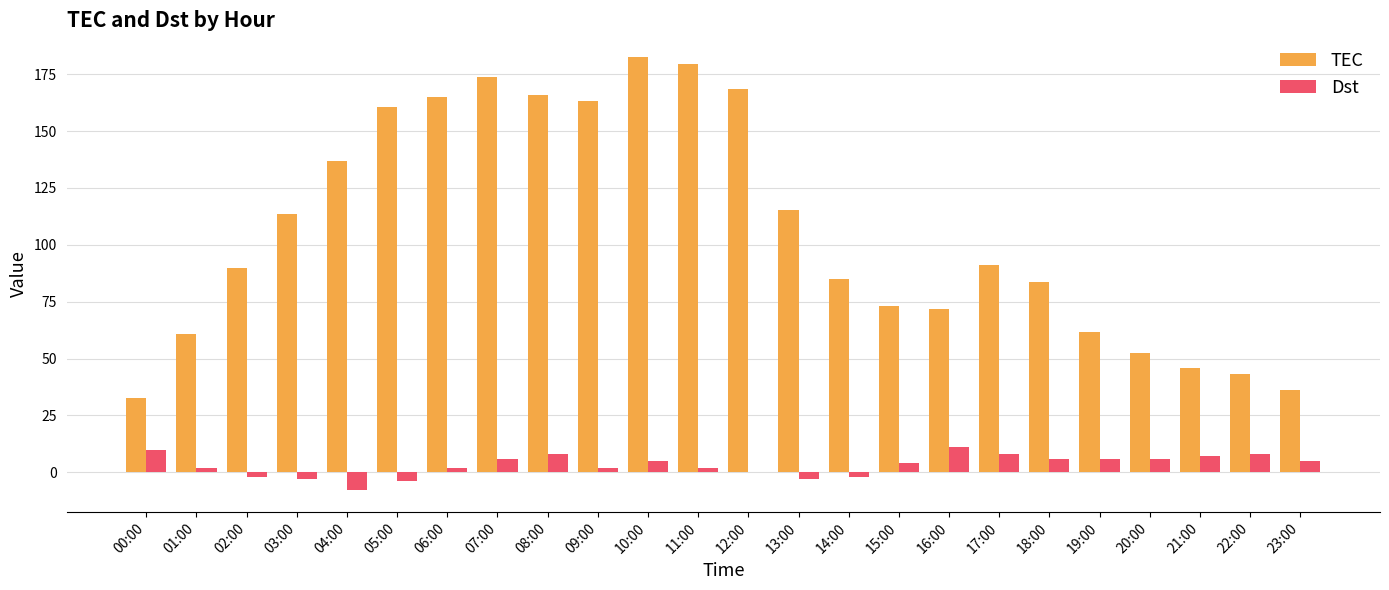

Which series changed the most between 05:00 and 15:00?

TEC